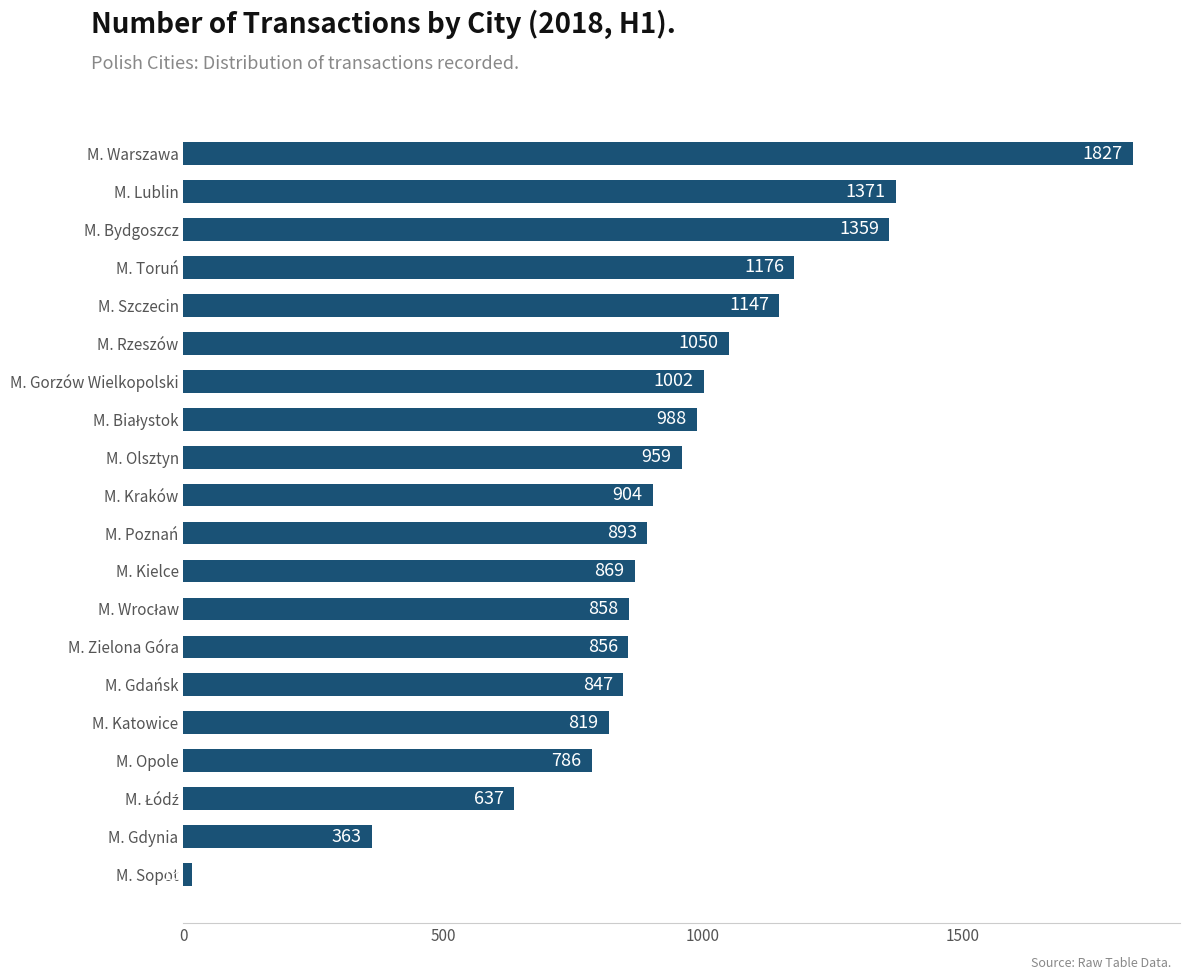

Reading top to bottom, extract all data points from this chart.

1827	1371	1359	1176	1147	1050	1002	988	959	904	893	869	858	856	847	819	786	637	363	16